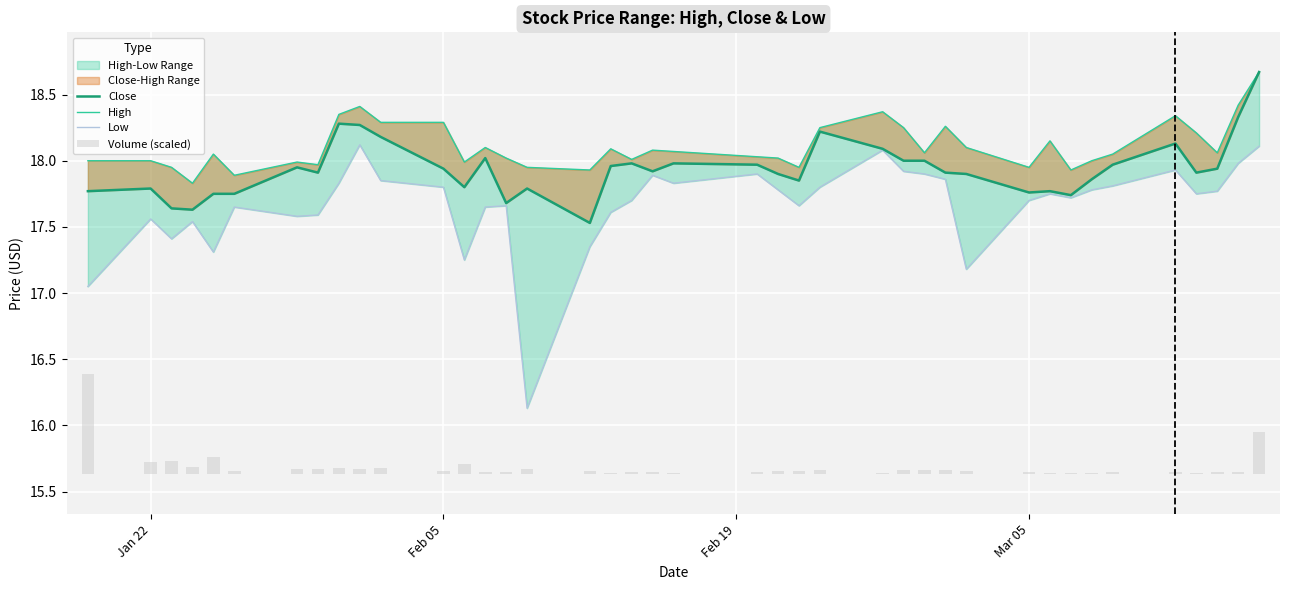

What is the difference between the second highest and minimum values in the High series?

0.6